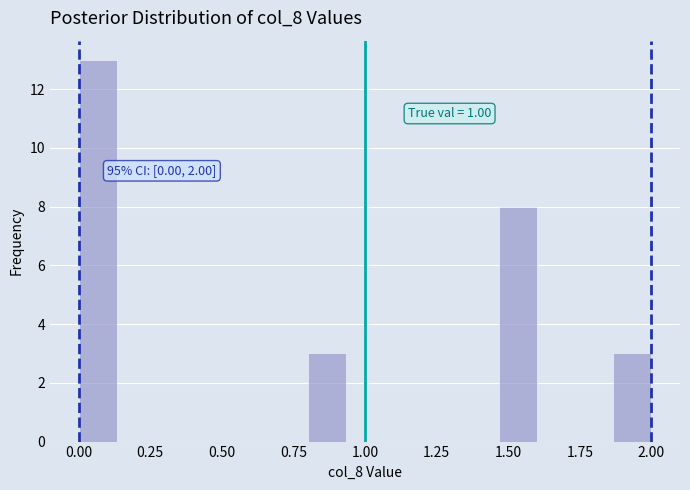

Read against the x-axis, roughly where is the centre of the tallest bar?

0.05